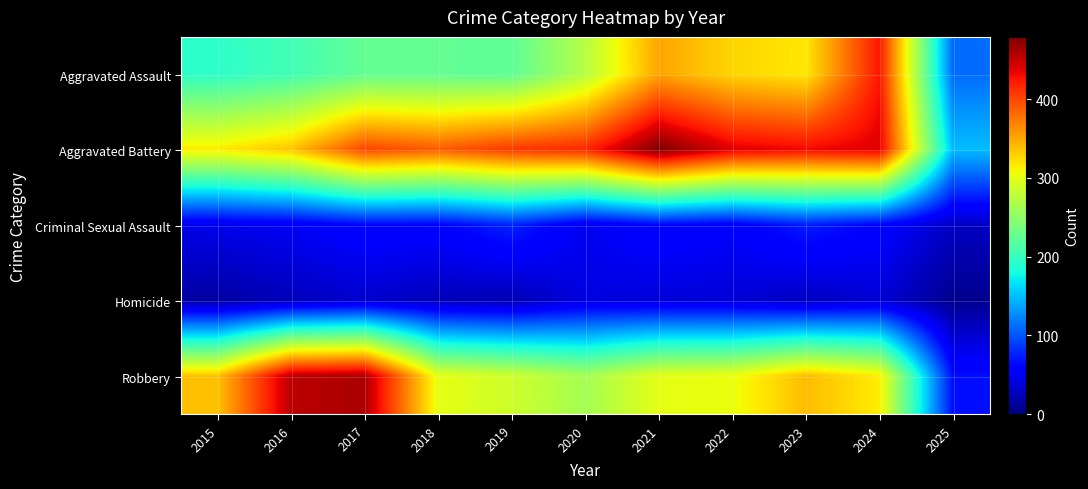

Between 2017 and 2020, which is larger?

2020